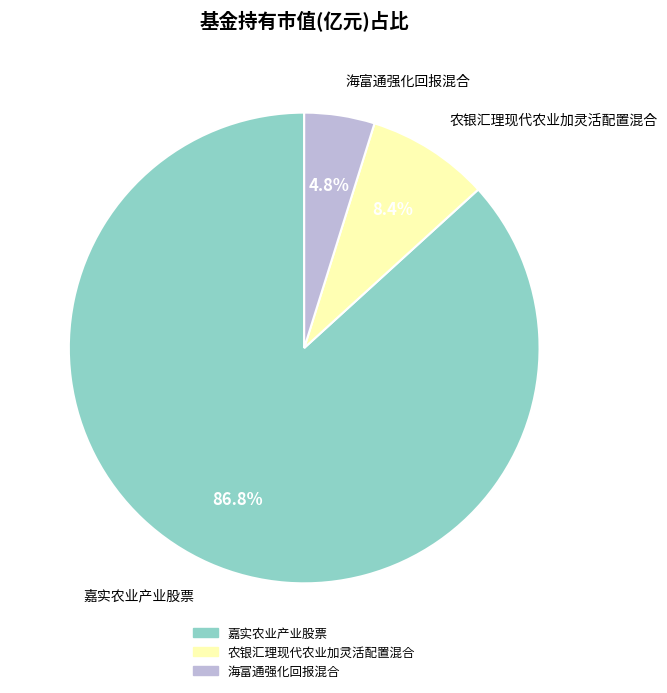

What portion of the pie excludes 农银汇理现代农业加灵活配置混合?

91.6%